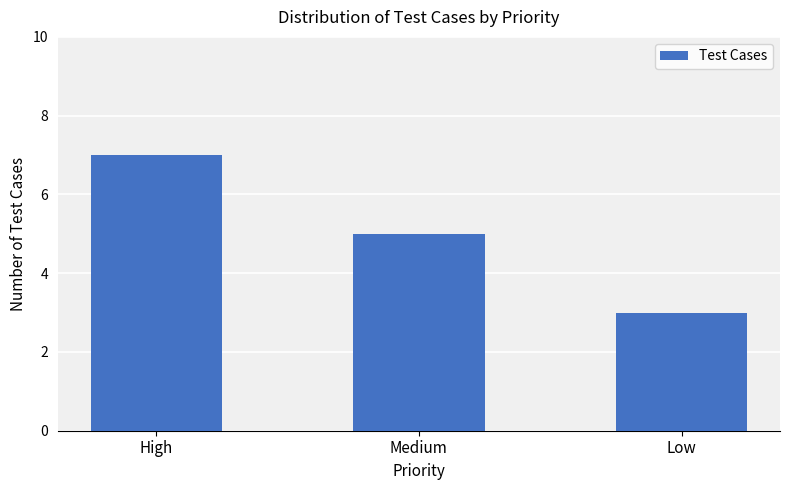

True or false: the data shows 5 at Medium.

True